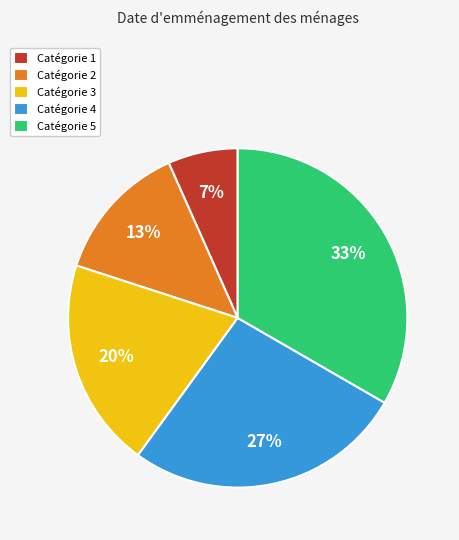

To the nearest percent, what is the difference between the Catégorie 3 and Catégorie 2 slice percentages?

7%